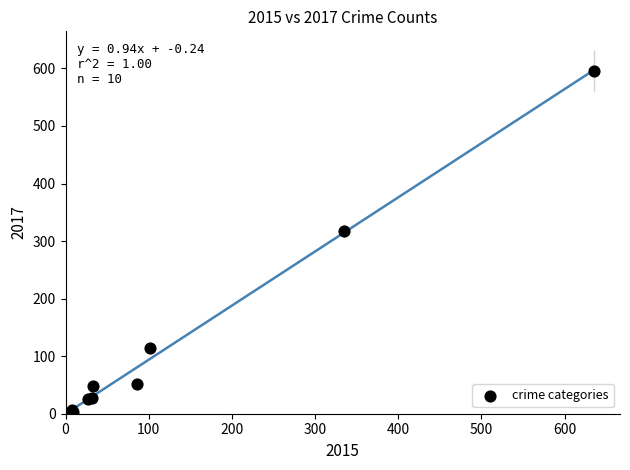

What Y value in the scatter plot is closest to 298?

317